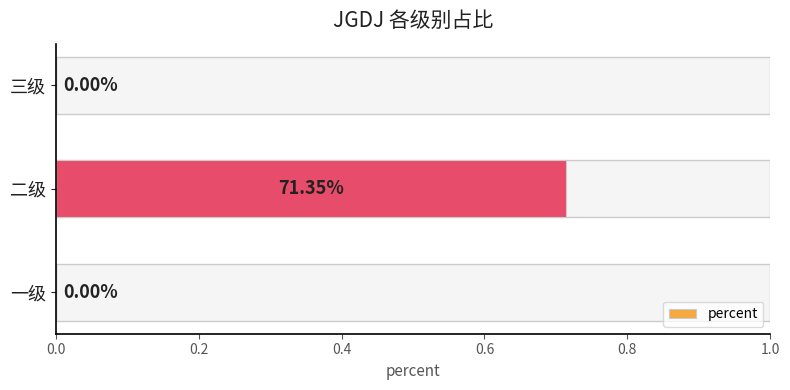

What is the average value?

0.2